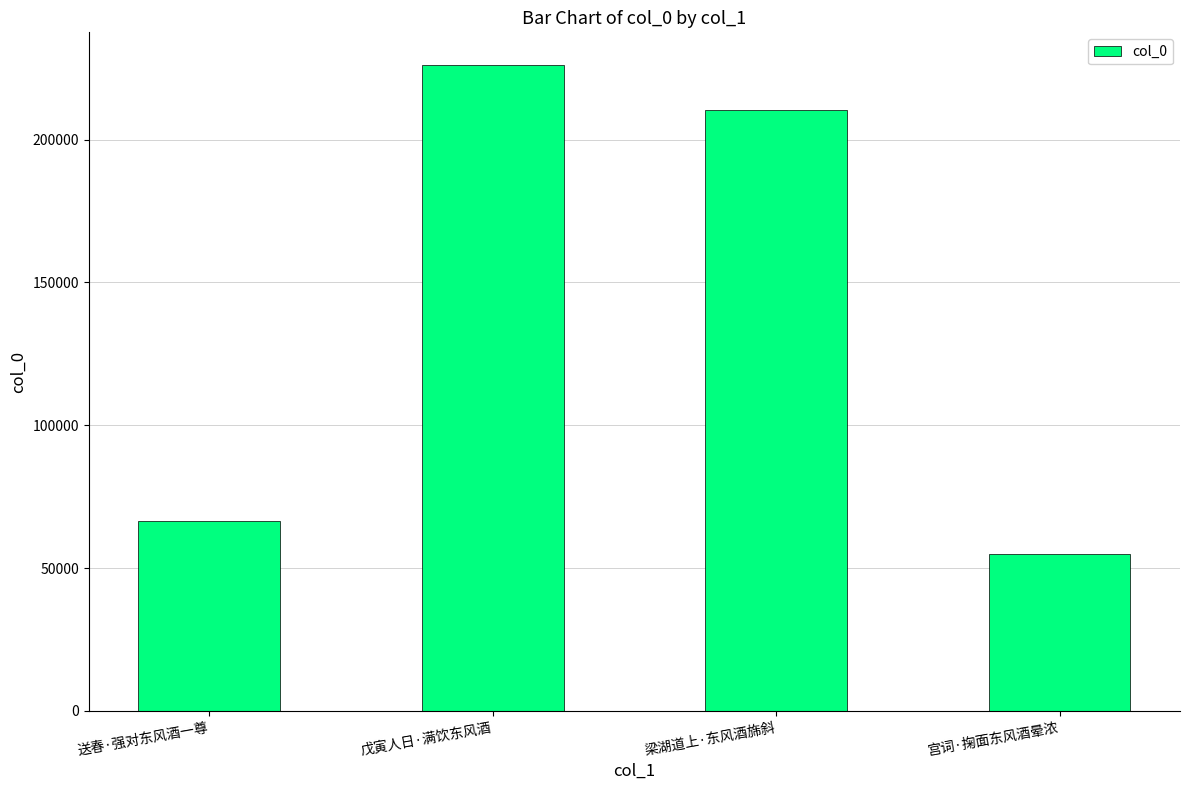

Is it true that the value at 戊寅人日·满饮东风酒 is 226203?

True